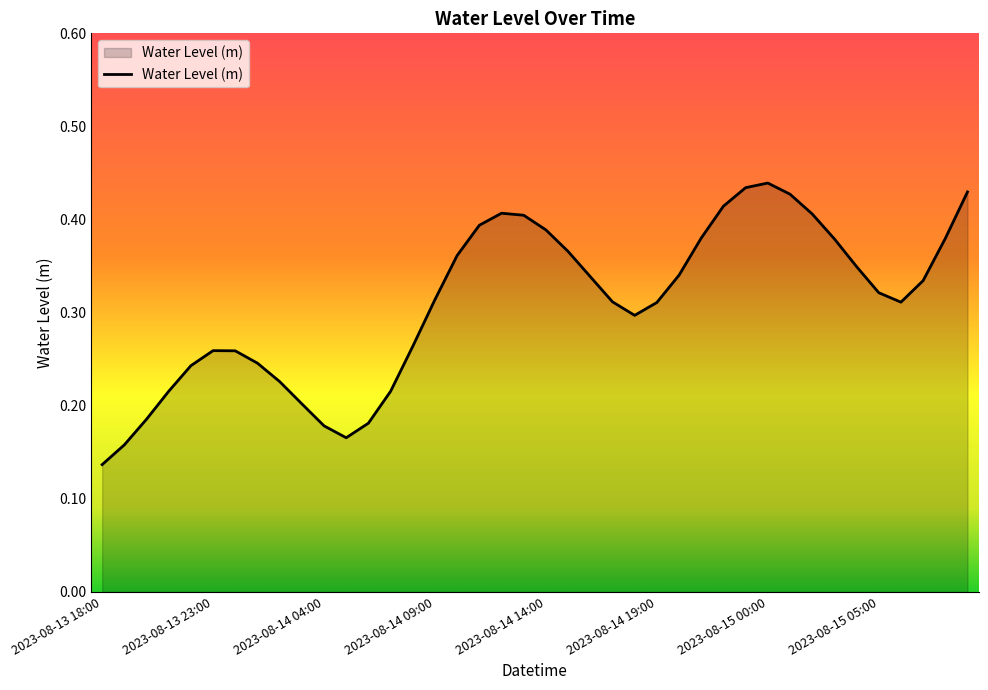

How many lines are shown in the chart?

1